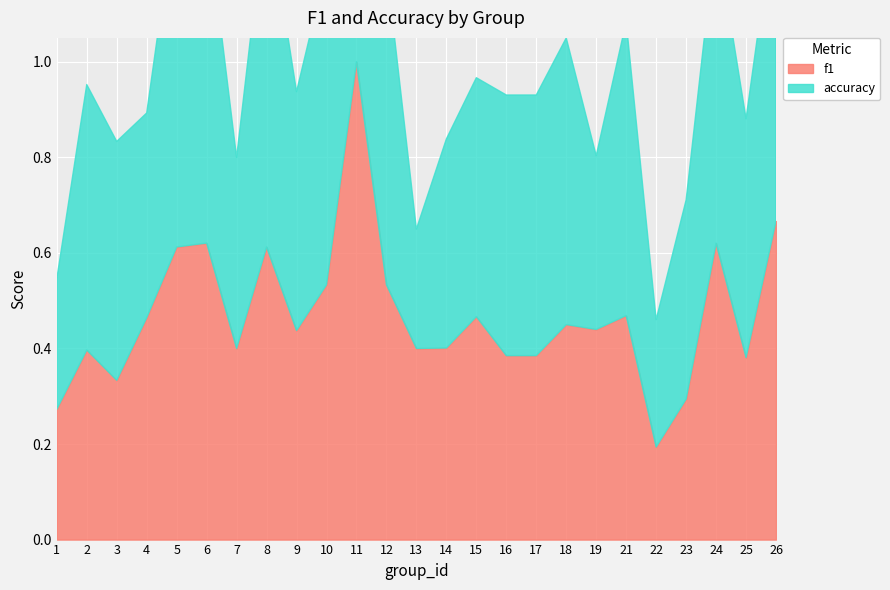

True or false: accuracy has more than 2 points higher than both neighbors.

True